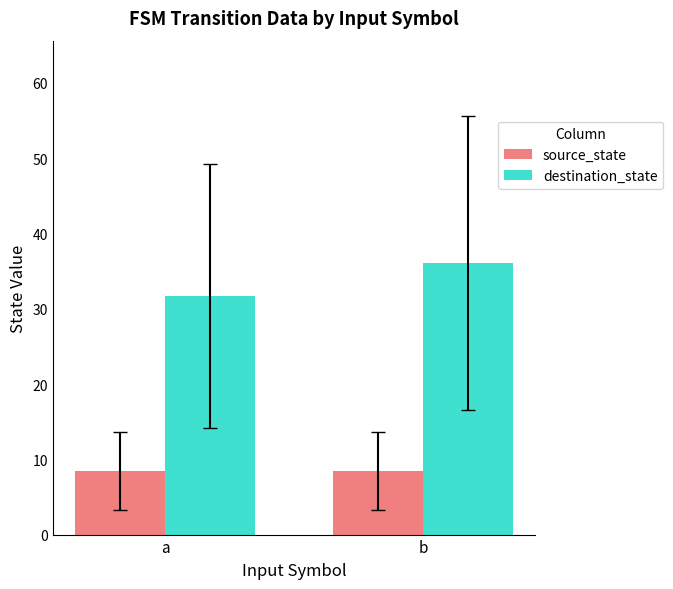

Are the bars horizontal?

No